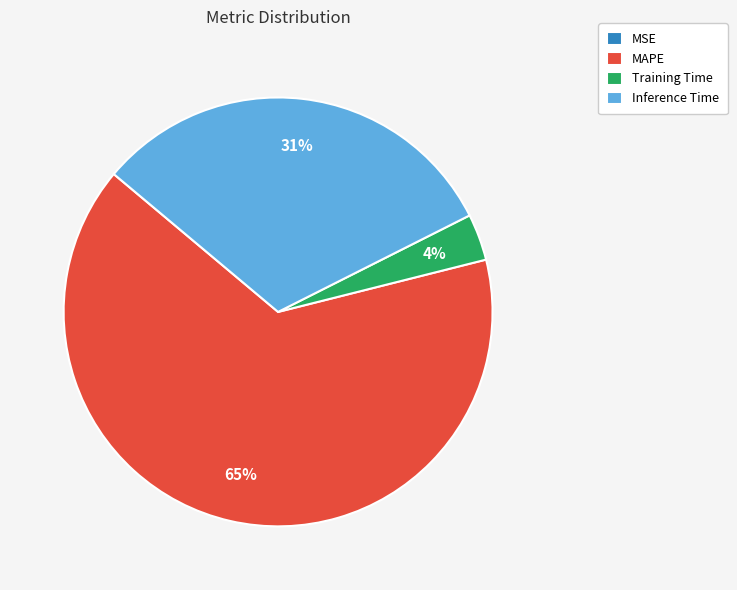

To the nearest percent, what percentage of the pie is Inference Time?

31%